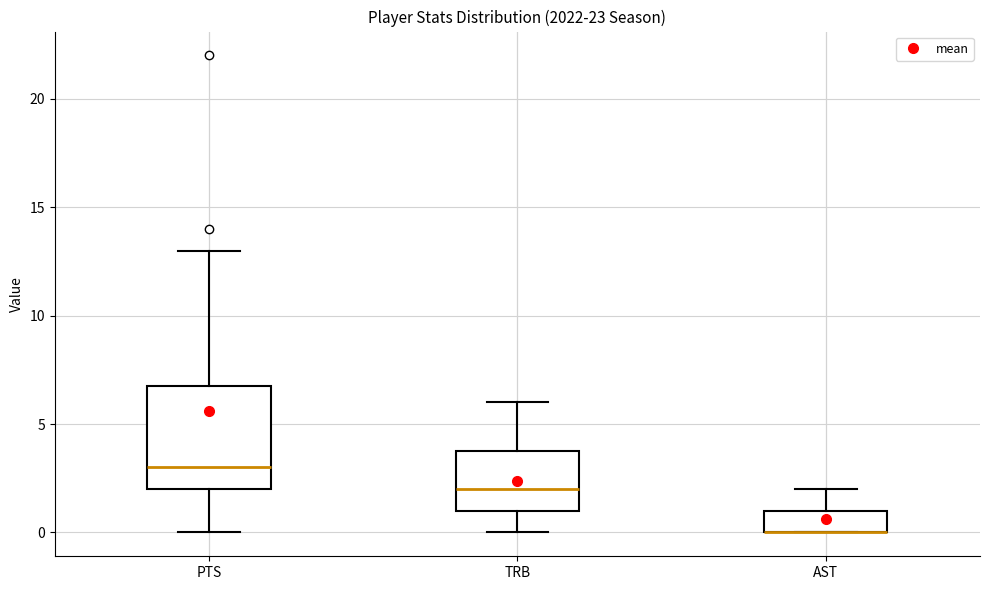

Reading left to right, read every box against the y-axis: the position of its median line, the range the box covers, and the ends of its whiskers. The values are not printed on the chart, so give them approximately, as read against the axis.

PTS: median 3, box 2 to 7, whiskers 0 to 13
TRB: median 2, box 1 to 4, whiskers 0 to 6
AST: median 0 (drawn on the box's lower edge), box 0 to 1, whiskers 0 to 2